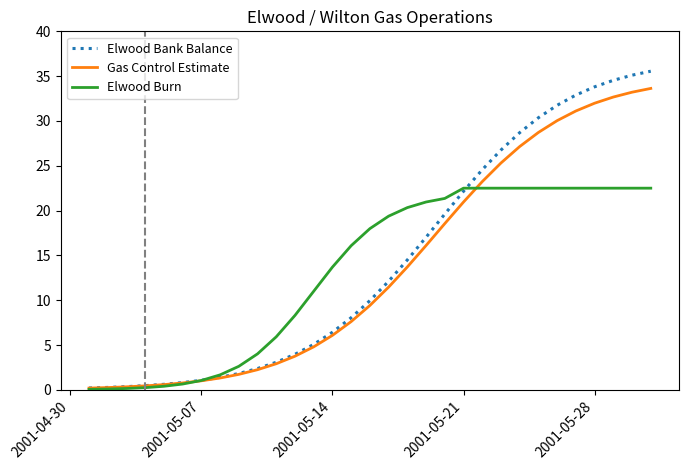

At how many categories does at least one series exceed 31?

6